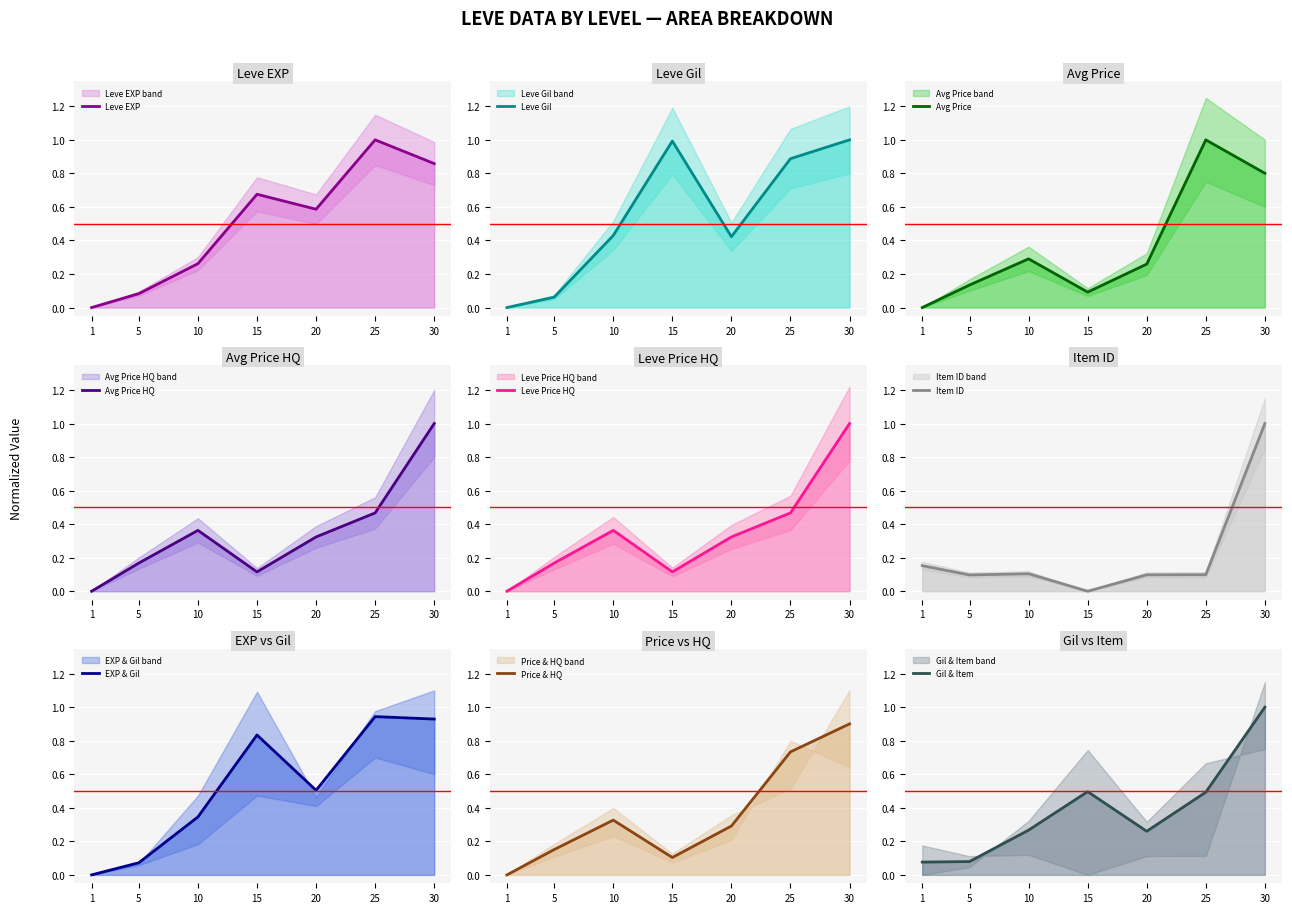

Which label corresponds to the smallest value in the chart?

1